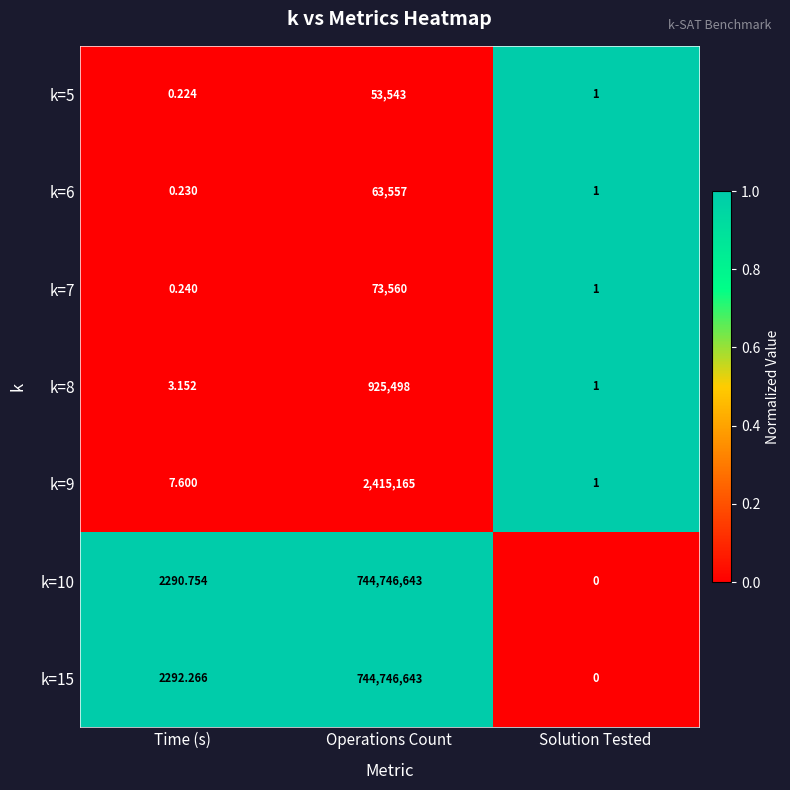

Which category has the highest value across all series?

Operations Count